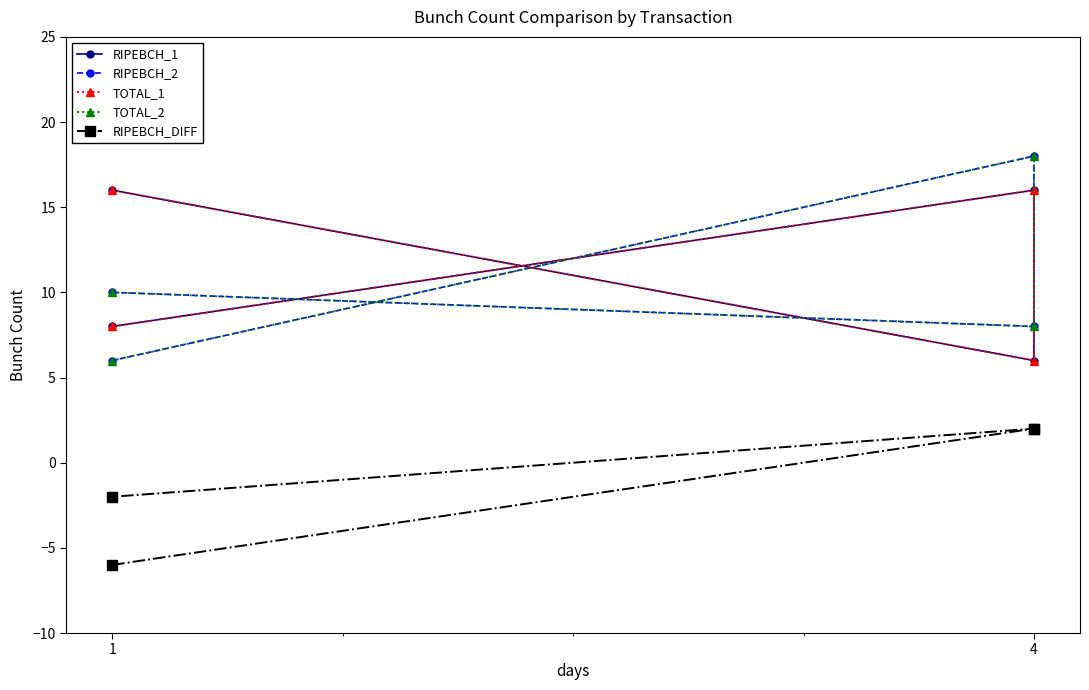

Reading left to right, what are all the values shown in this chart?

RIPEBCH_1: 16	6	16	8
RIPEBCH_2: 10	8	18	6
TOTAL_1: 16	6	16	8
TOTAL_2: 10	8	18	6
RIPEBCH_DIFF: -6	2	2	-2